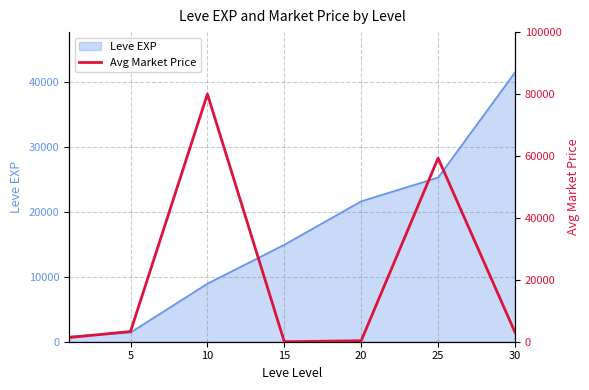

How many lines are shown in the chart?

1